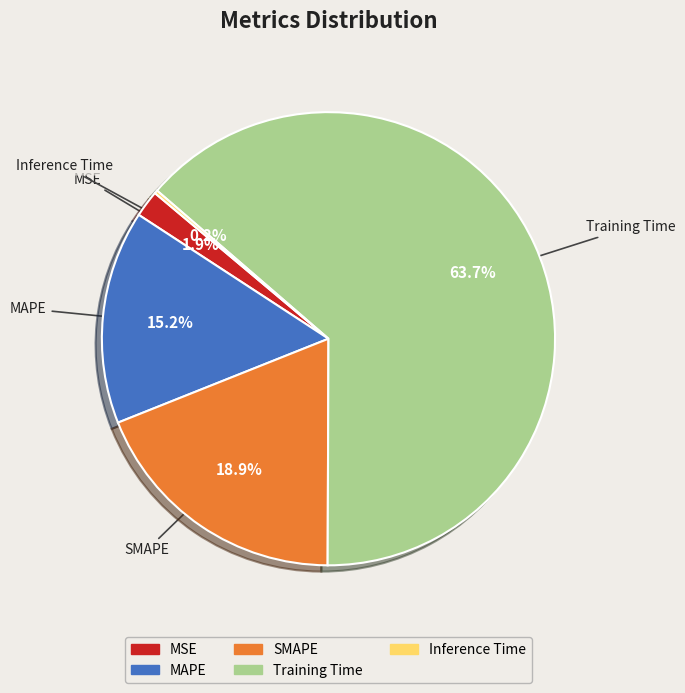

Which has a higher value, Training Time or SMAPE?

Training Time